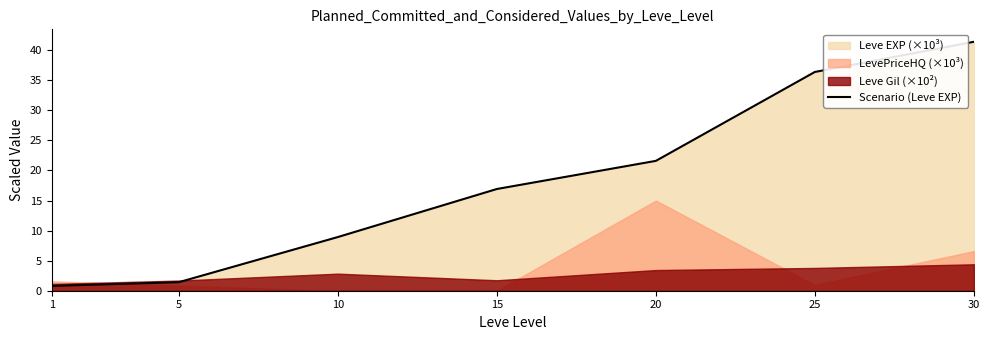

Where is the data nearest to the value 21?

20